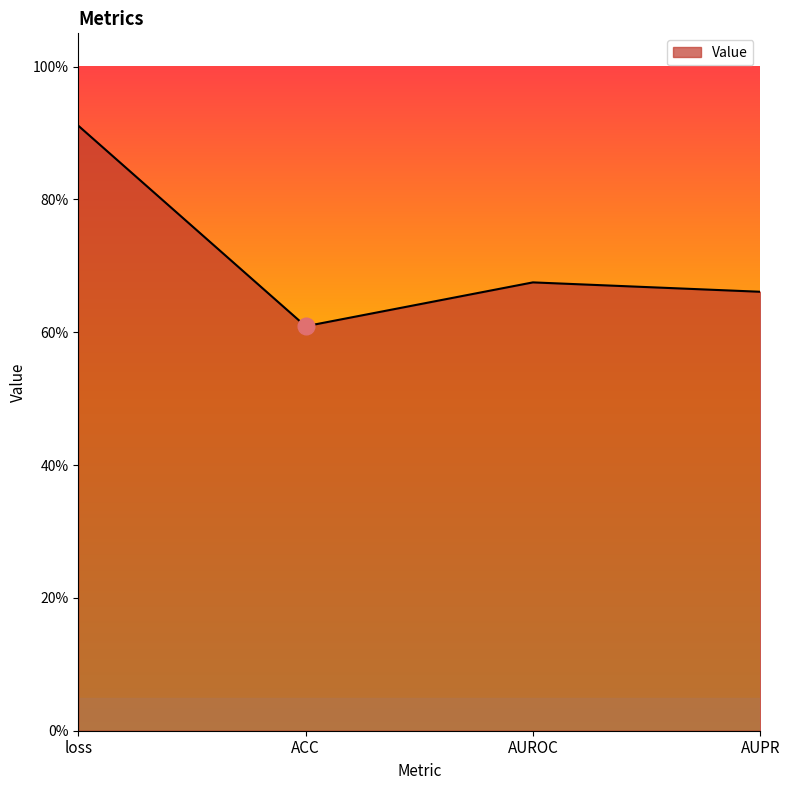

Is this an area chart (filled region under the line)?

Yes